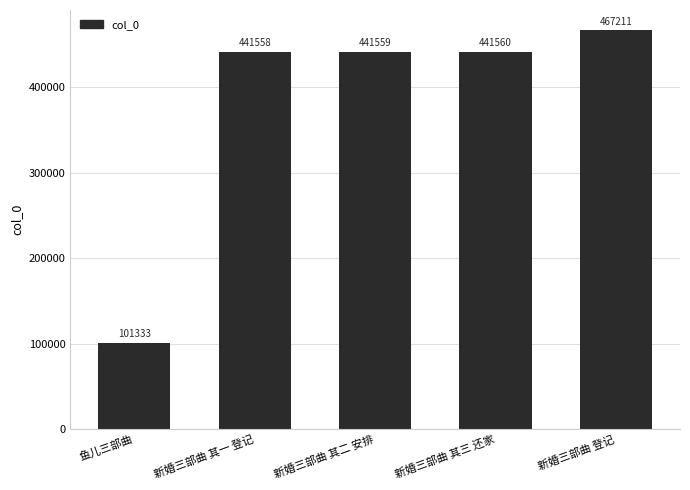

The value at 新婚三部曲 其二 安排 is 441559. True or false?

True